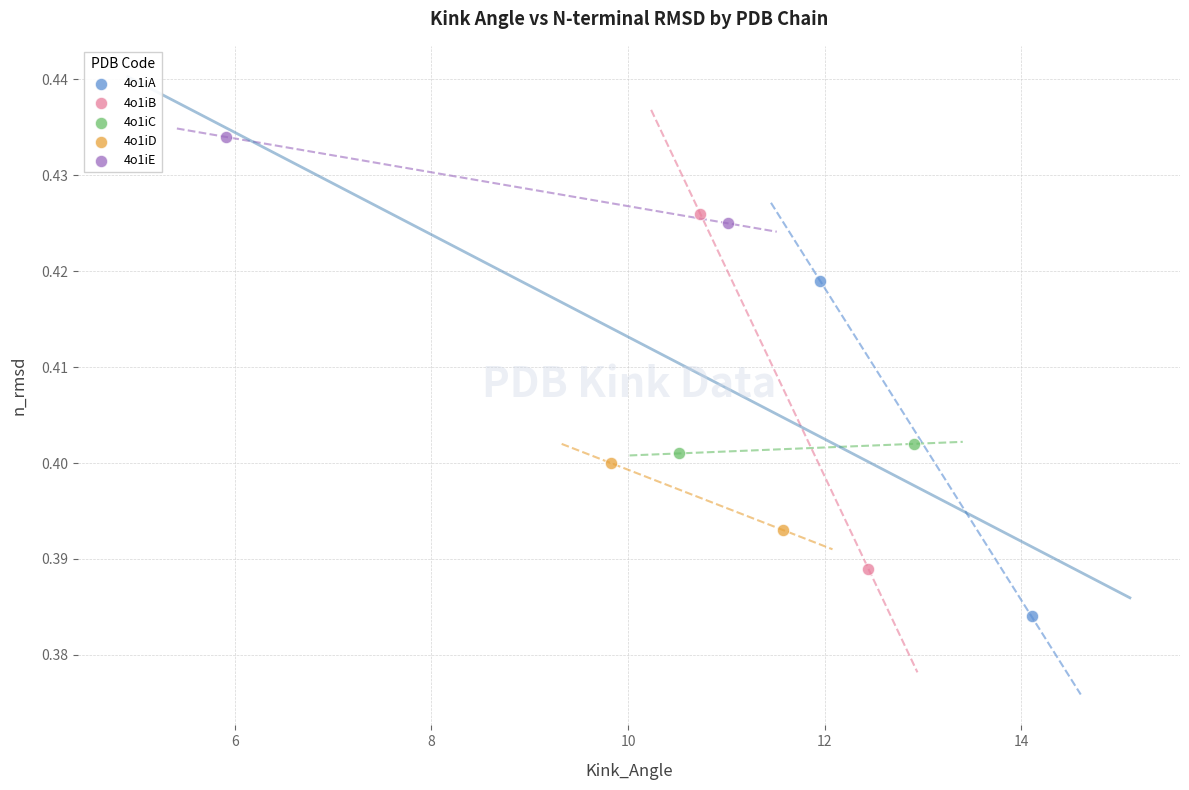

Which series contains the highest Y value?

4o1iE